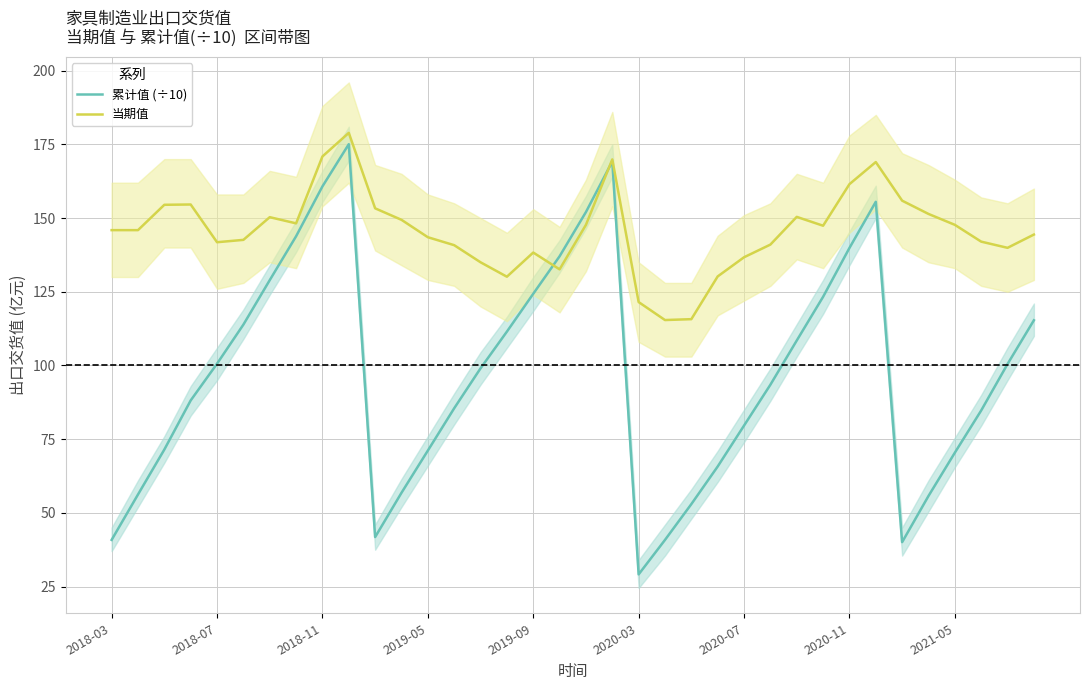

How many intersections are there between 当期值 and 累计值 (÷10)?

2